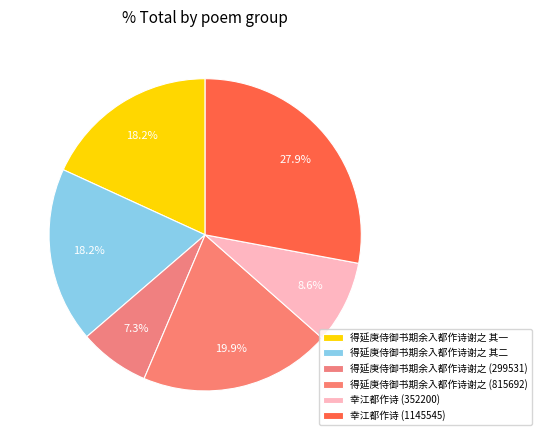

How many slices are in this pie chart?

6